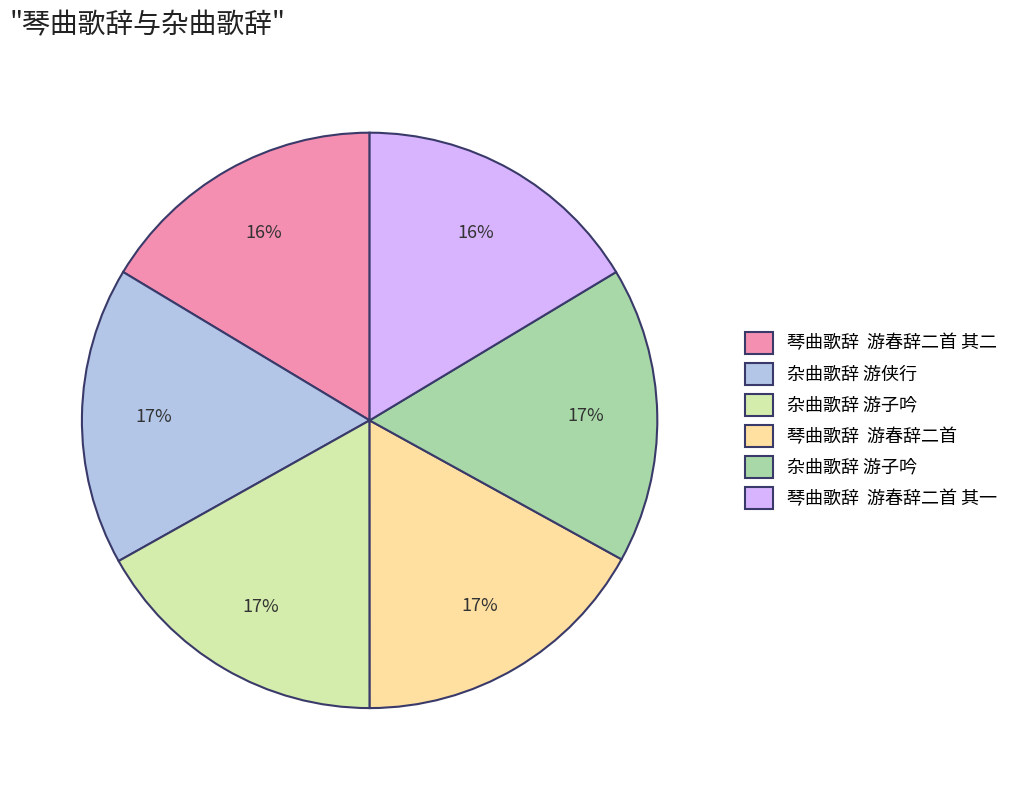

To the nearest percent, what is the average slice percentage?

17%